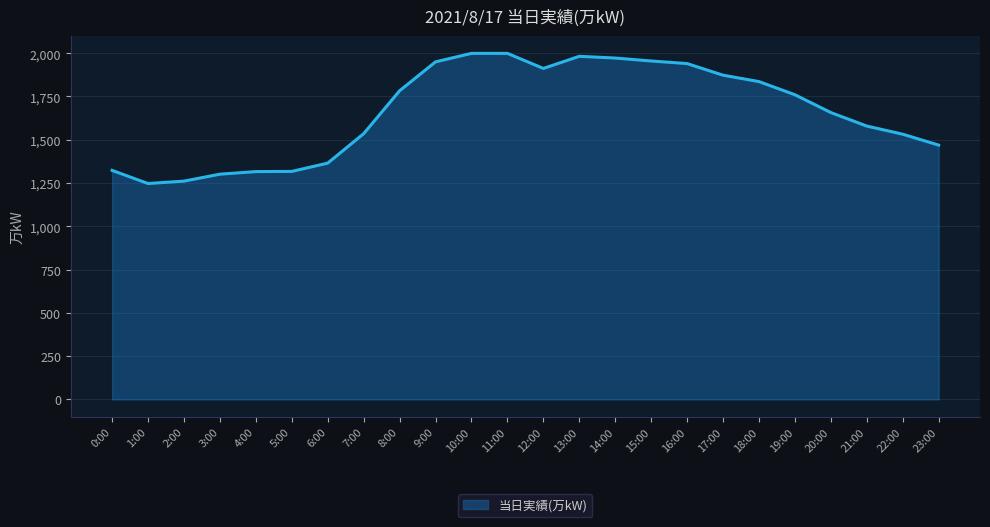

What is the change in value from 0:00 to 9:00?

+627